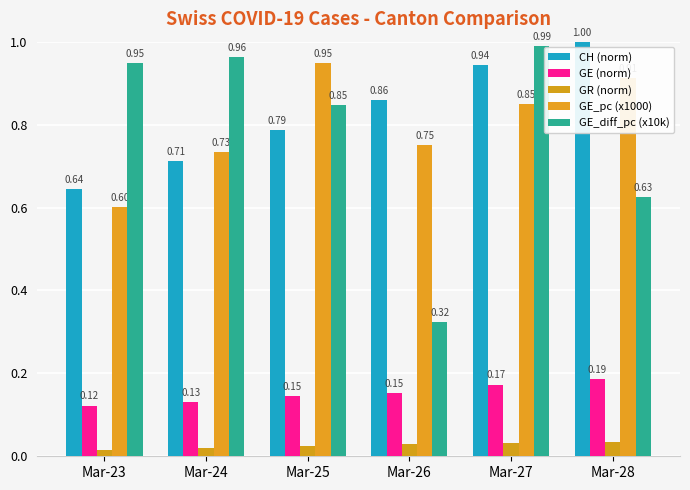

Which series has the largest range (max minus min)?

GE_diff_pc (x10k)